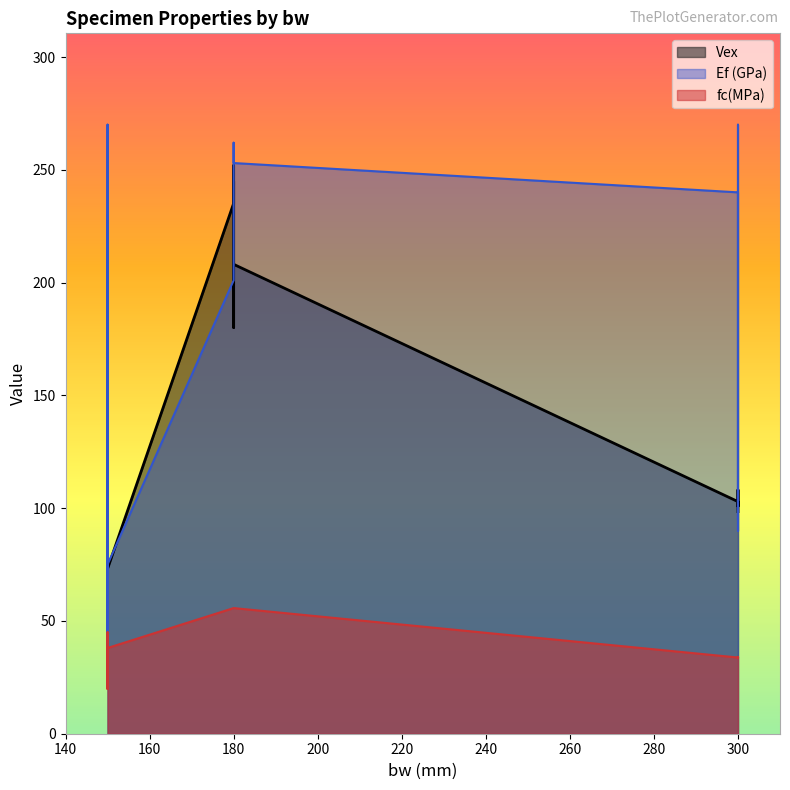

Between 180 and 180, which is larger?

180